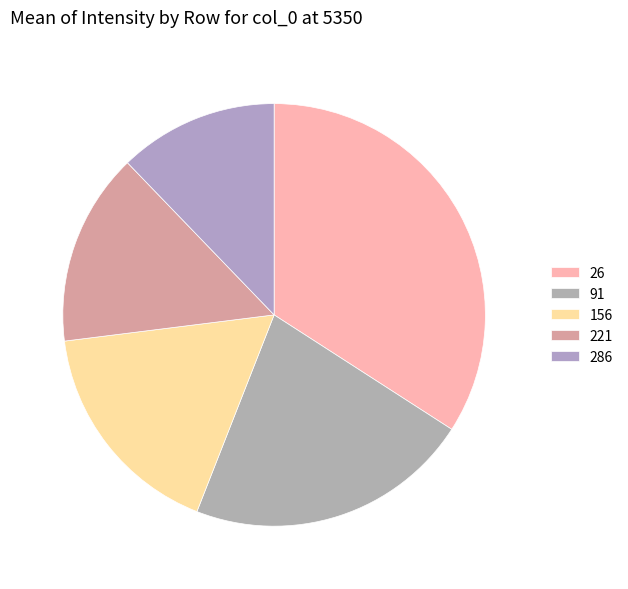

How many slices are in this pie chart?

5